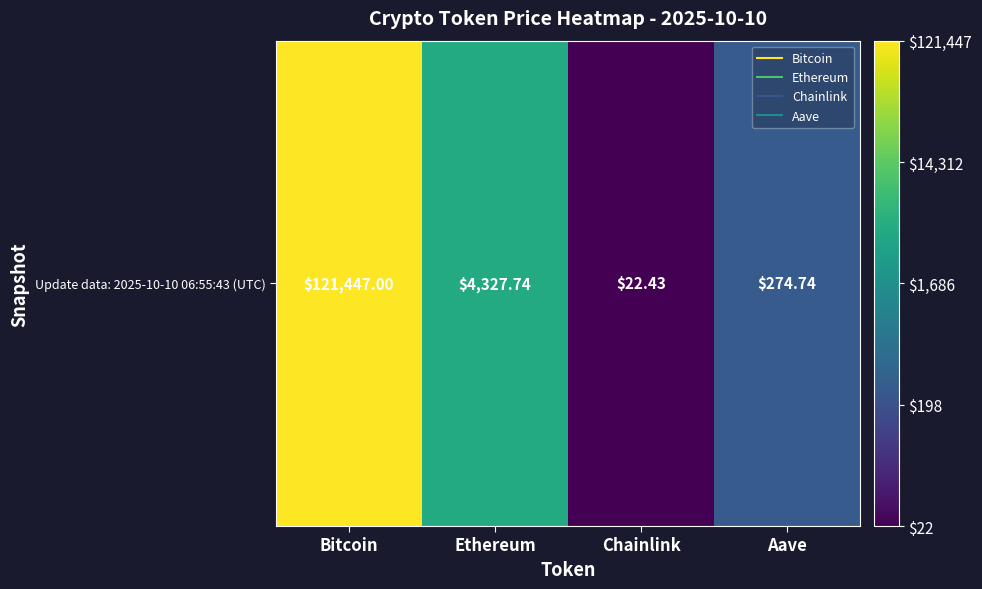

List the labels in order of value, smallest first.

Chainlink, Aave, Ethereum, Bitcoin